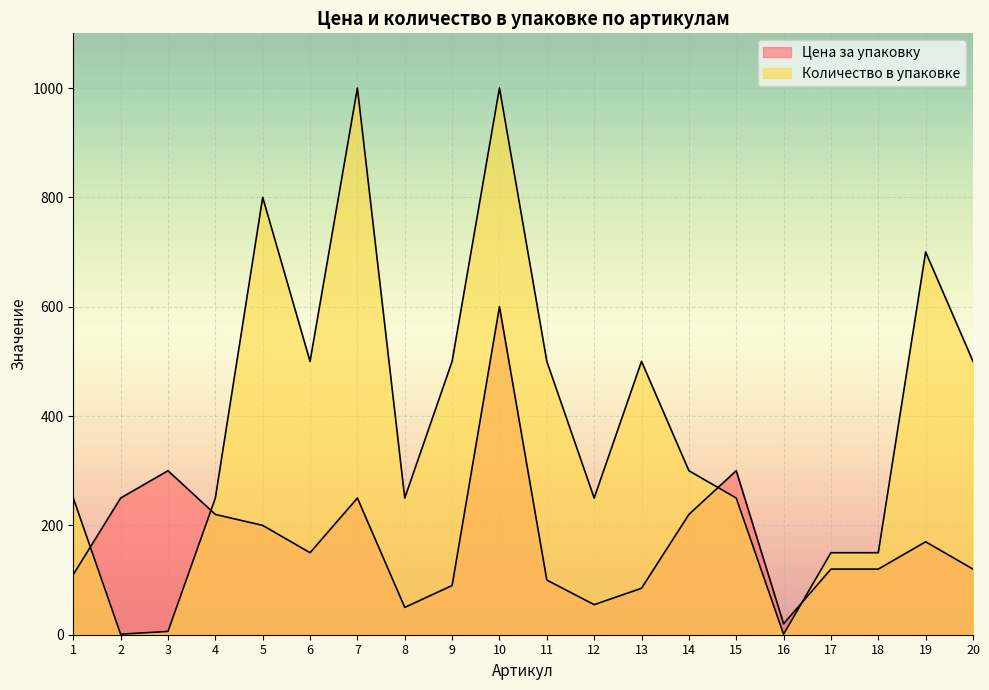

How many lines are shown in the chart?

2